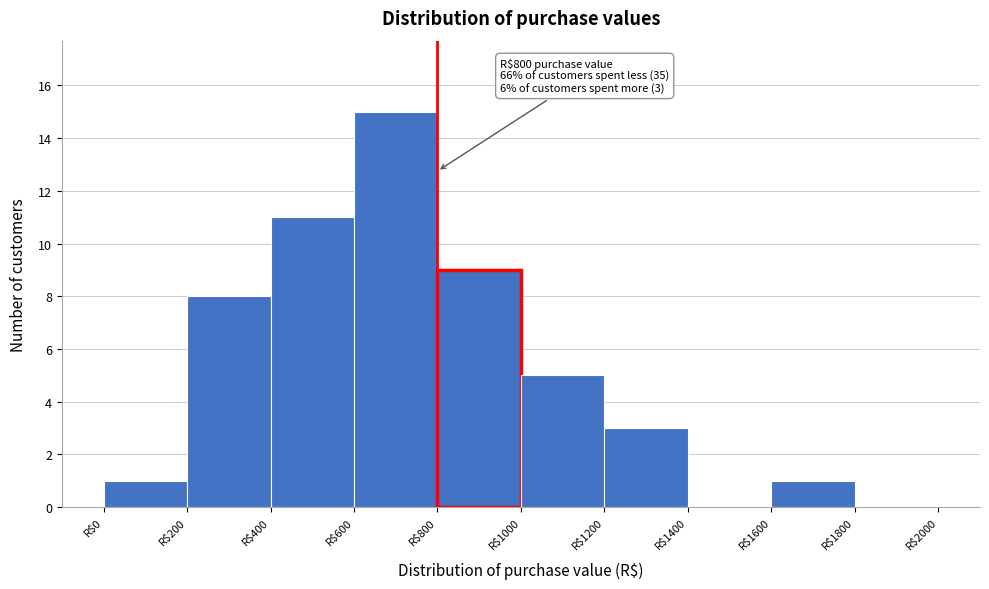

Over which range of the x-axis is the bar tallest?

600 to 800